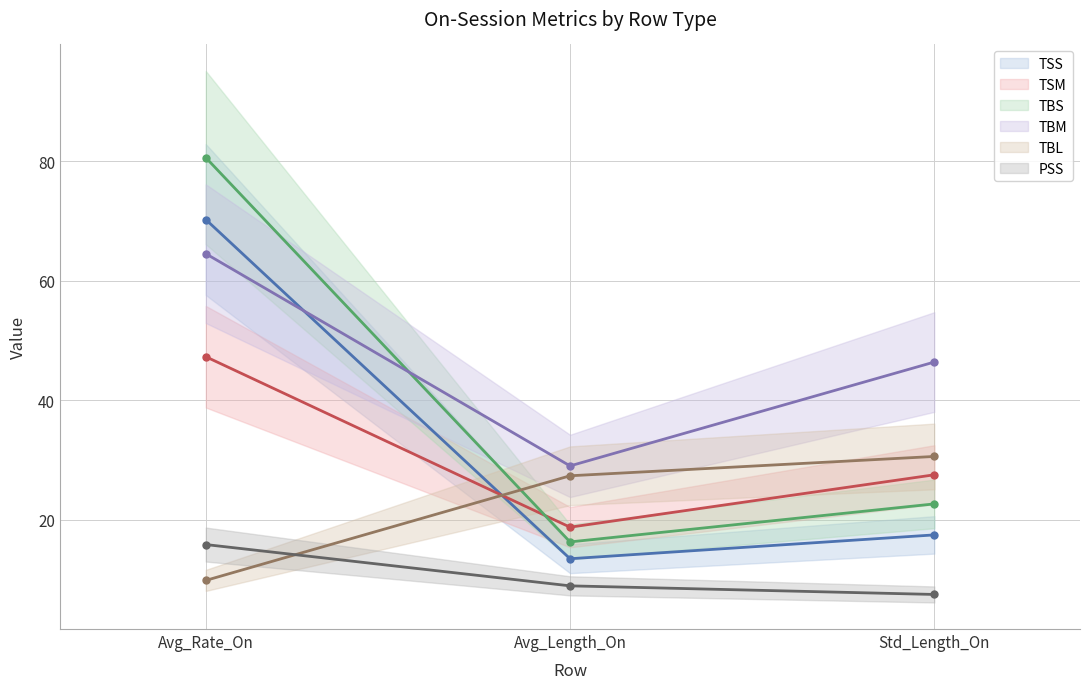

How many values in the TSS series exceed 17?

2